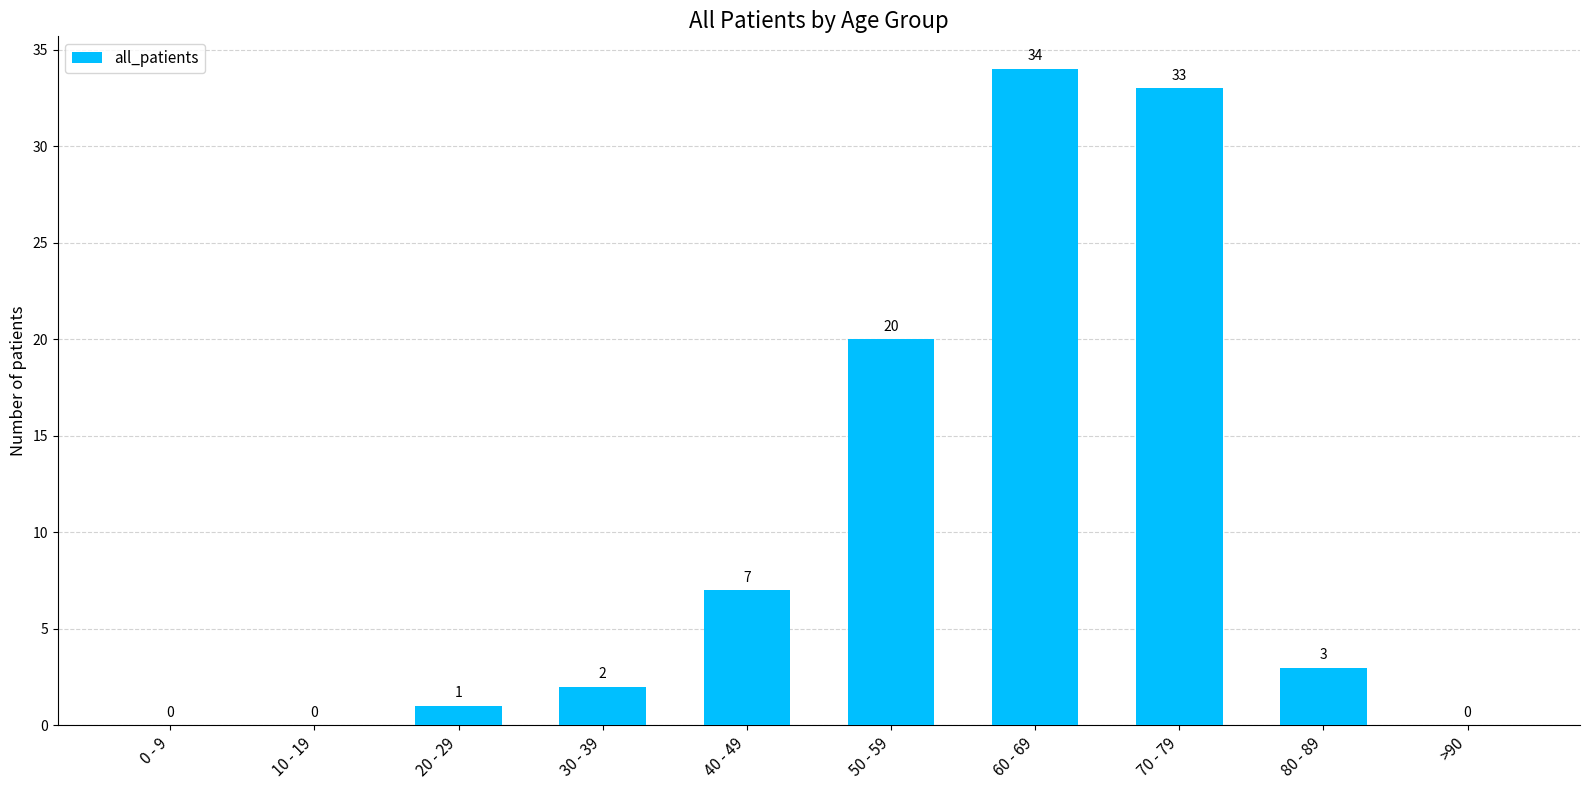

Between 70 - 79 and 80 - 89, which is larger?

70 - 79